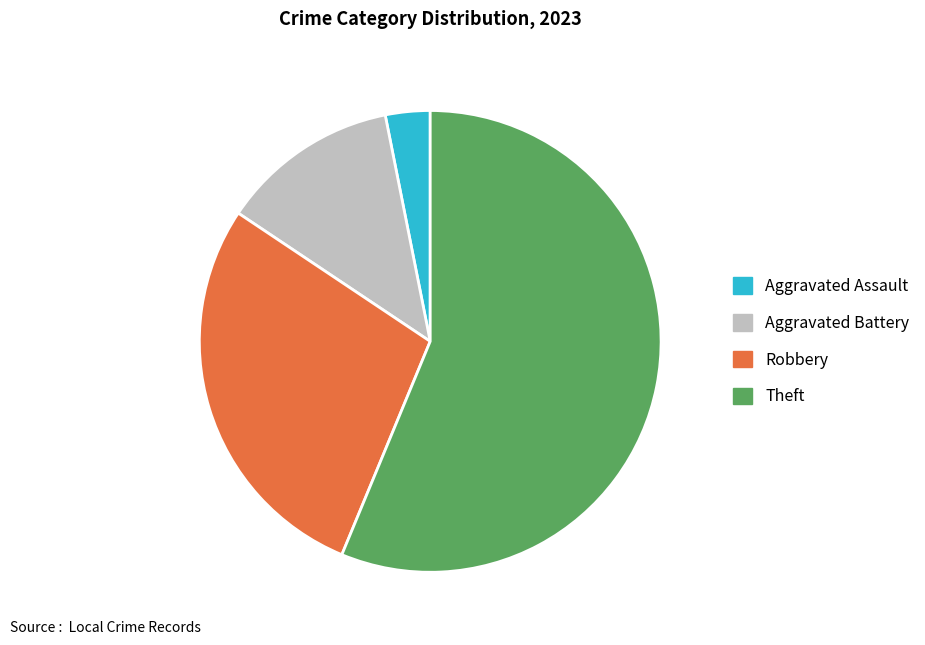

What is the largest slice in the pie chart?

Theft